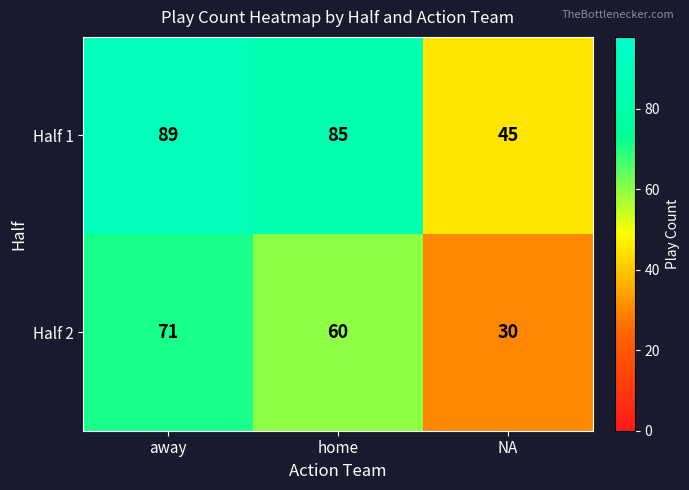

What is the difference between the highest and lowest values at NA?

15